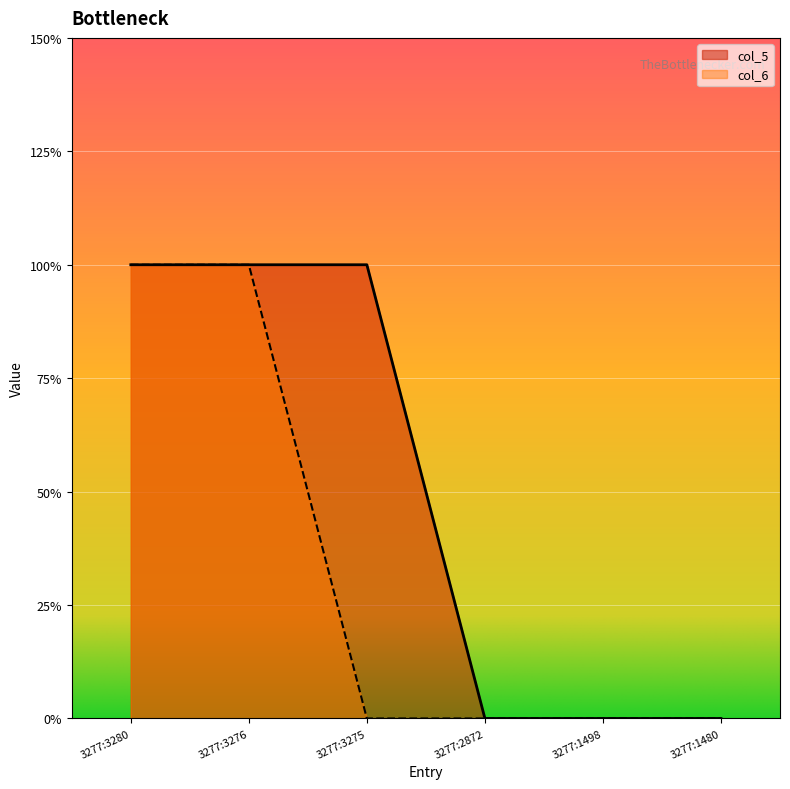

What are all the series names shown in the legend?

col_5, col_6